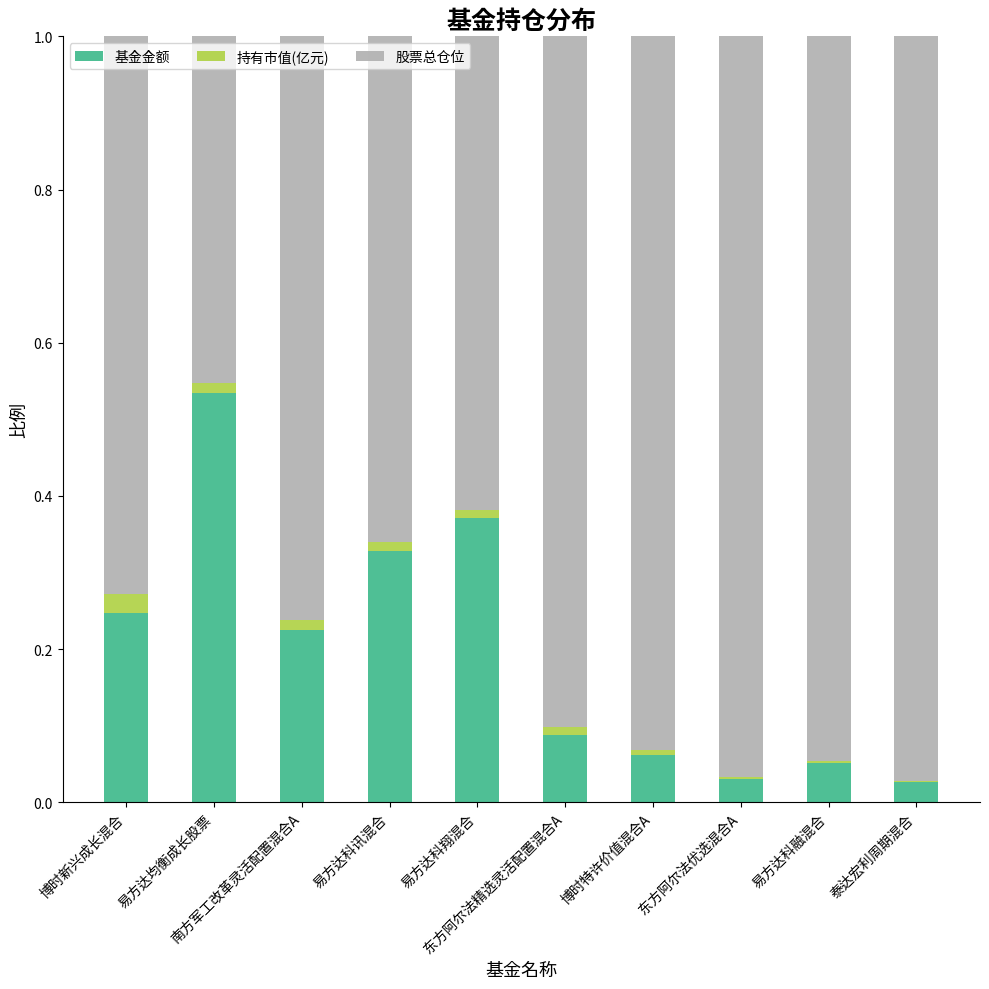

What is the approximate value of 基金金额 at 易方达科融混合?

0.1